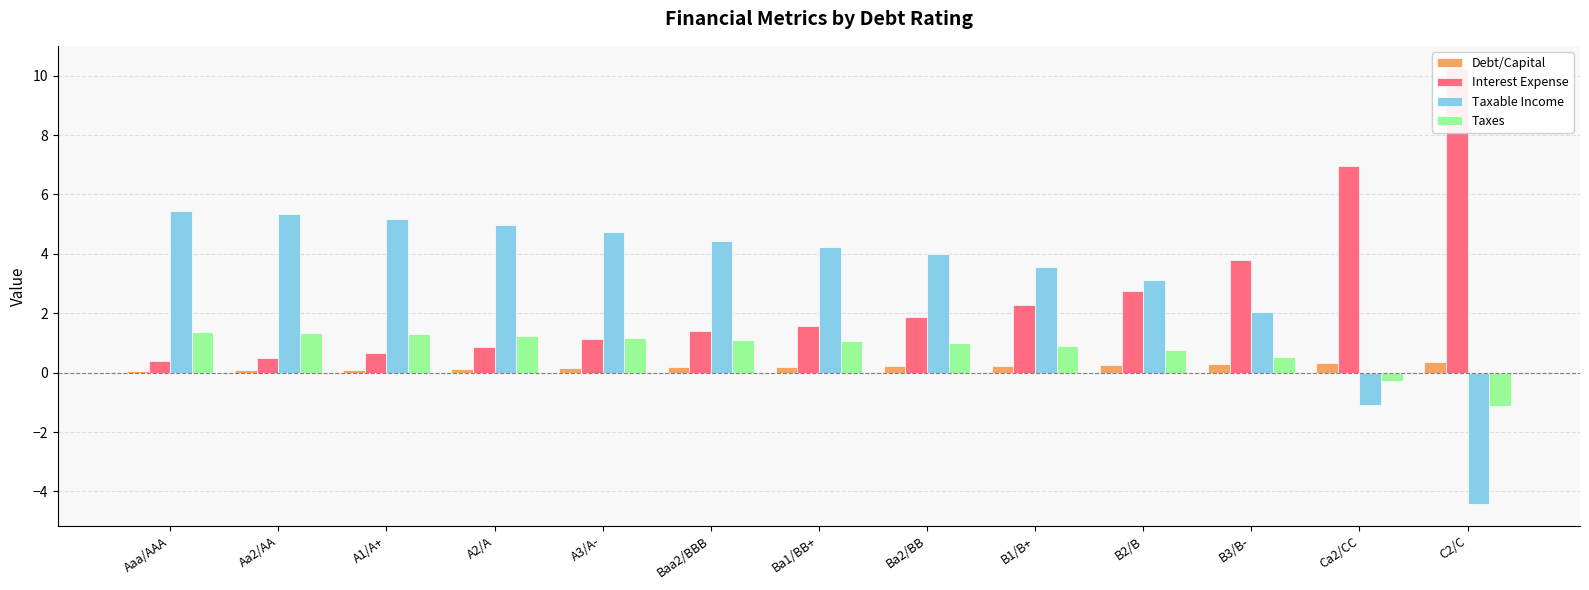

Reading left to right, transcribe all the data shown in this chart.

Debt/Capital: 0.1	0.1	0.1	0.1	0.2	0.2	0.2	0.2	0.2	0.3	0.3	0.3	0.4
Interest Expense: 0.4	0.5	0.7	0.9	1.1	1.4	1.6	1.9	2.3	2.7	3.8	6.9	10.3
Taxable Income: 5.4	5.3	5.2	5.0	4.7	4.4	4.2	4.0	3.6	3.1	2.1	-1.1	-4.4
Taxes: 1.4	1.3	1.3	1.2	1.2	1.1	1.1	1.0	0.9	0.8	0.5	-0.3	-1.1